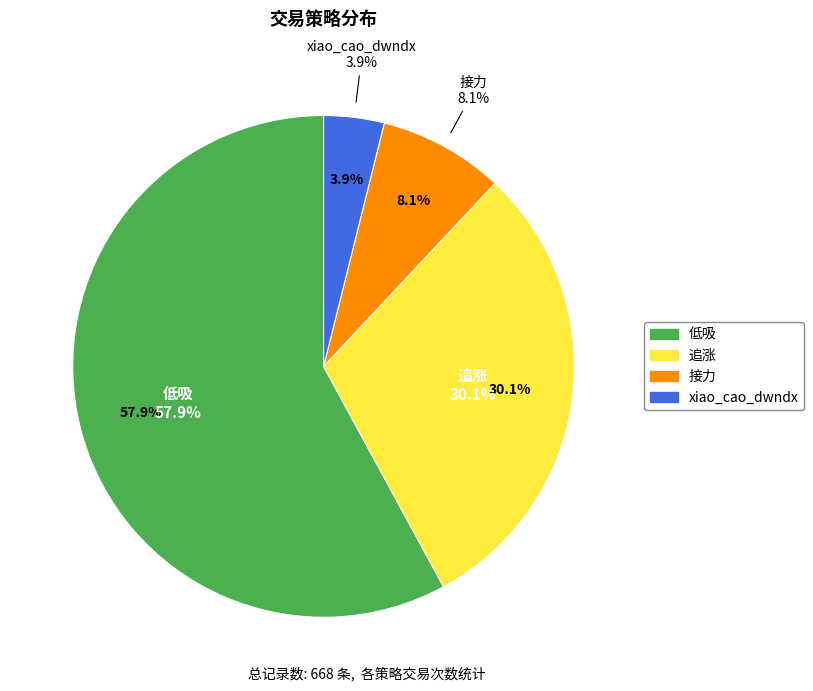

How many slices are in this pie chart?

4